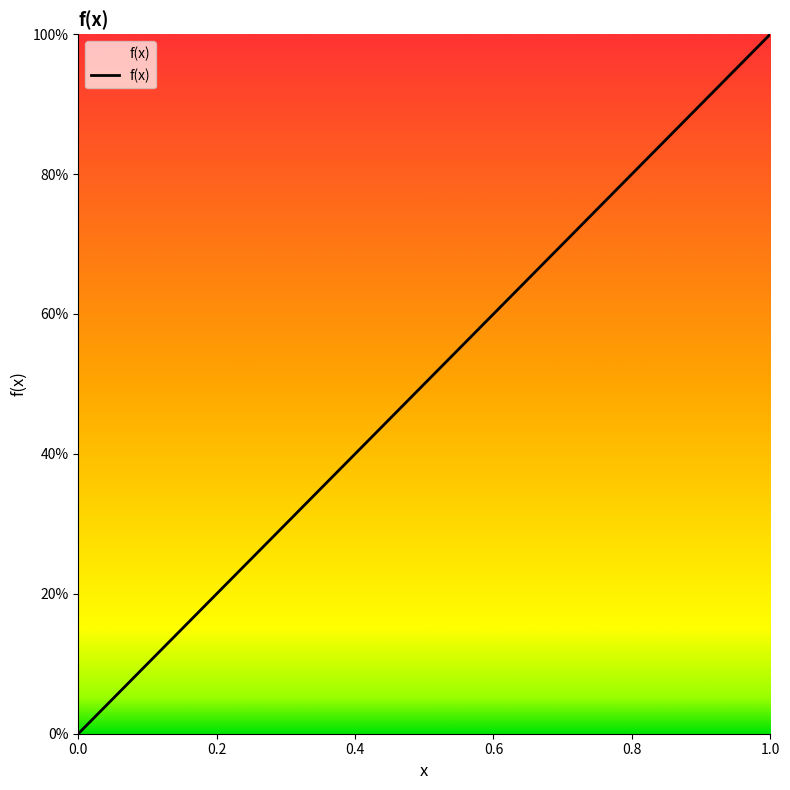

Does the chart have visible grid lines?

No